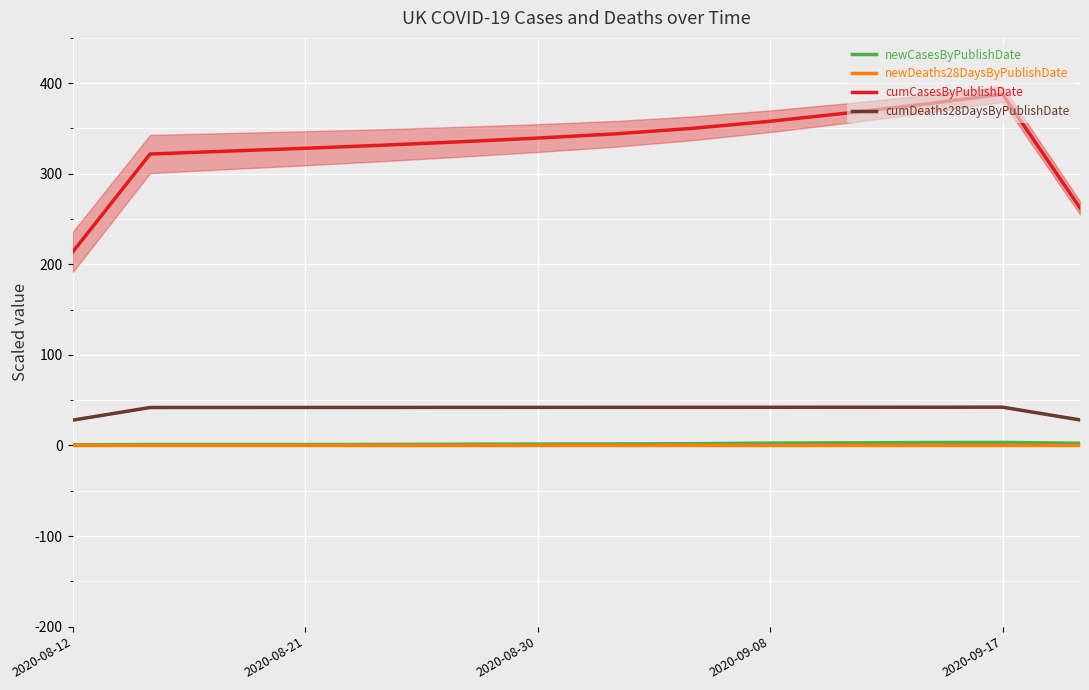

What are all the series names shown in the legend?

newCasesByPublishDate, newDeaths28DaysByPublishDate, cumCasesByPublishDate, cumDeaths28DaysByPublishDate